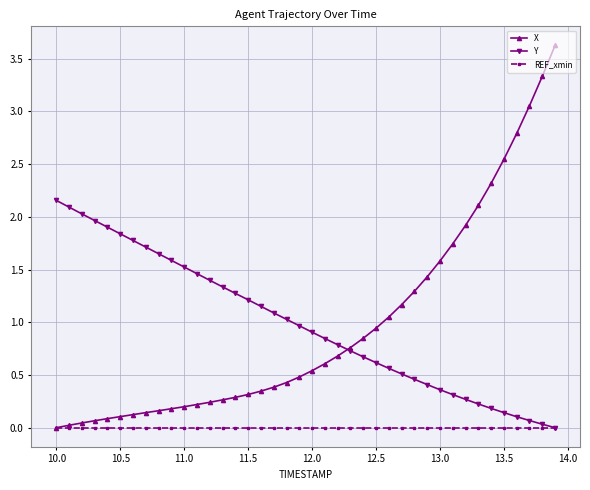

Which series has the largest range (max minus min)?

X